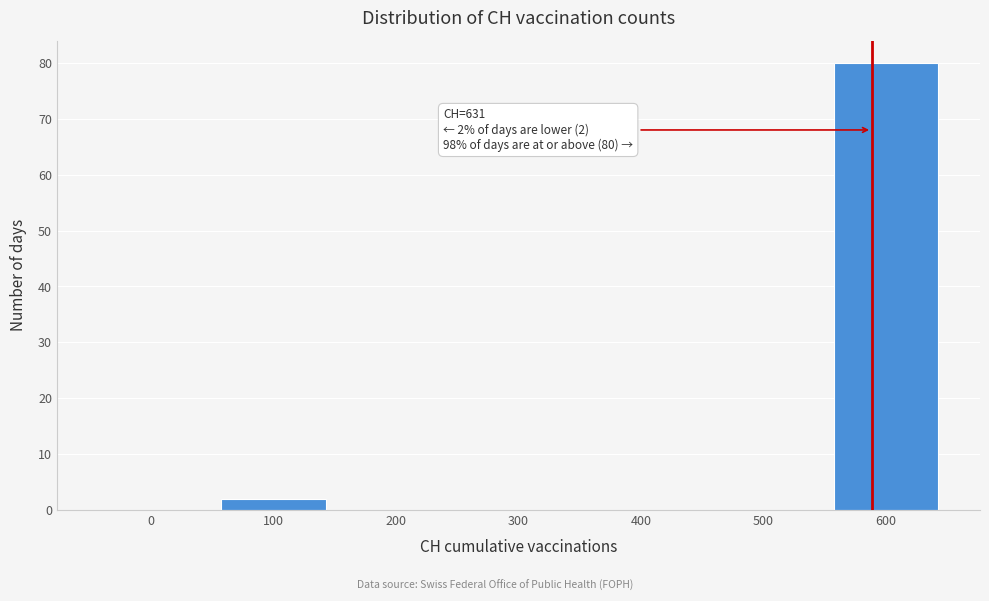

Reading left to right, transcribe all the data shown in this chart.

0=0	100=2	200=0	300=0	400=0	500=0	600=80